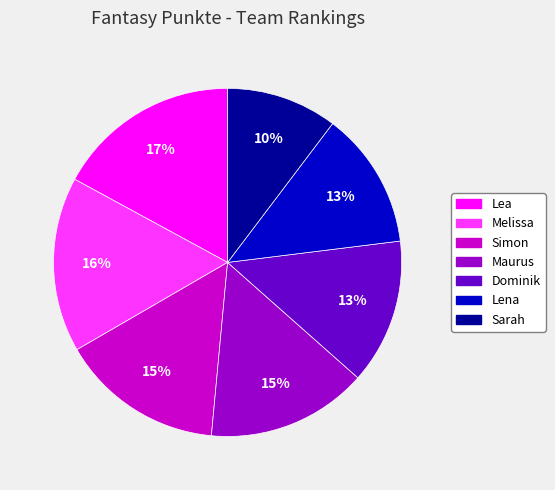

To the nearest percent, what portion does Sarah represent?

10%